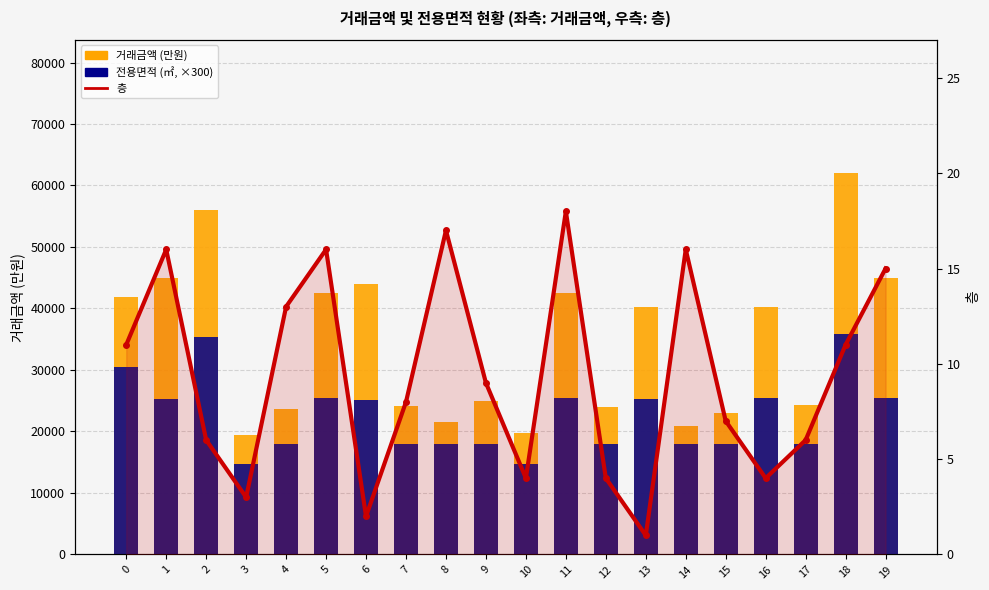

Is the value of 거래금액 (만원) at 14 greater than the value of 전용면적 (㎡, 스케일×300) at 2?

No